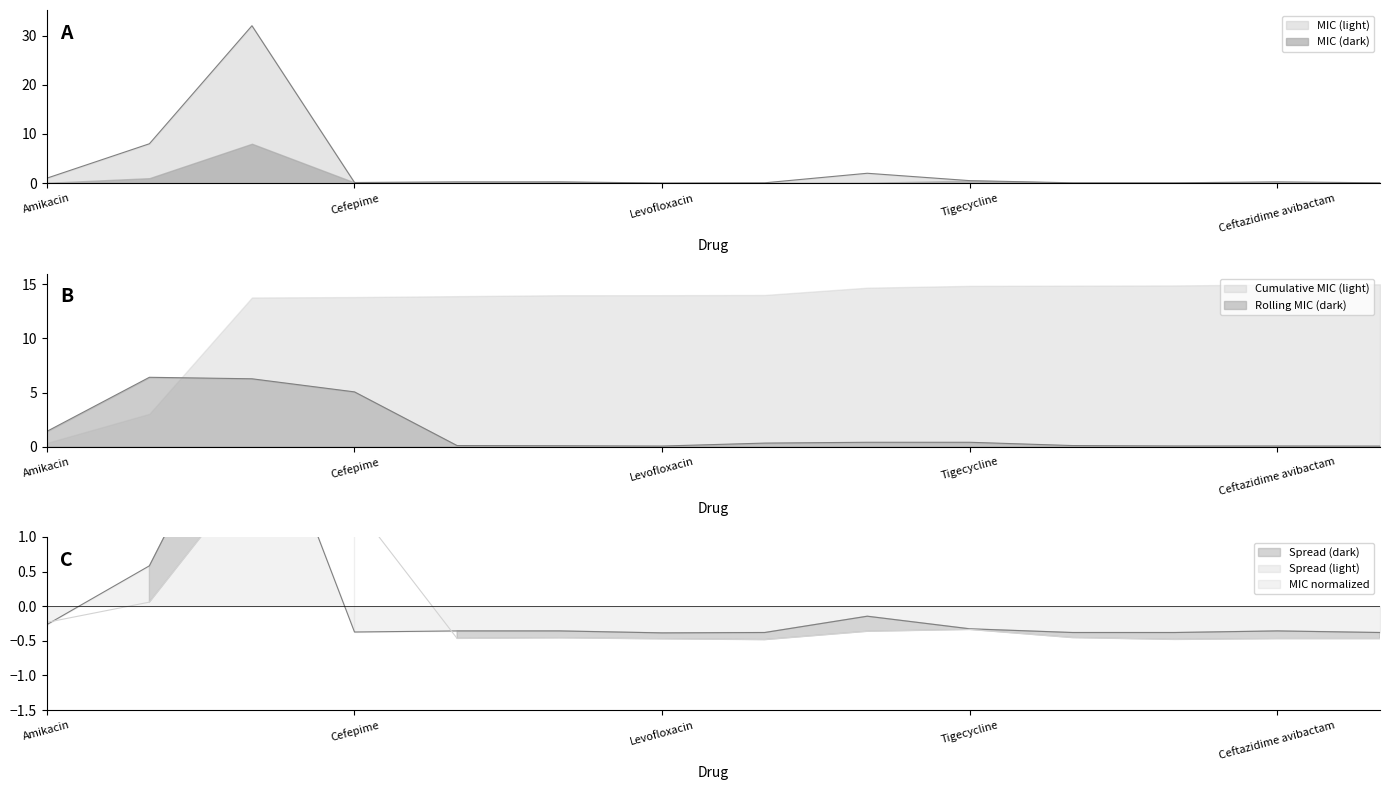

Is it true that the value at Imipenem is 0.2?

True